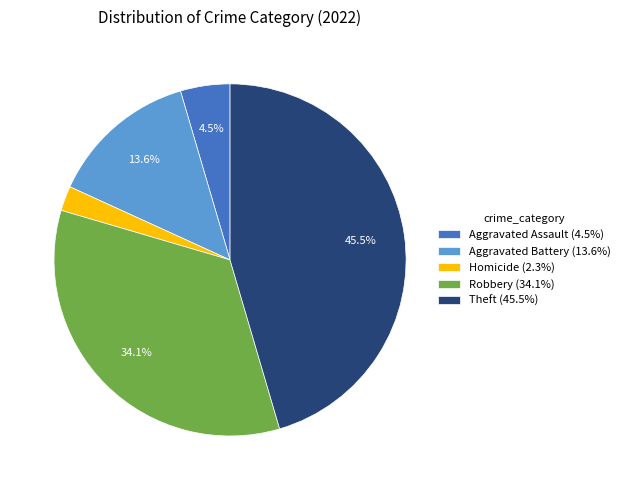

Does any single category account for the majority?

No